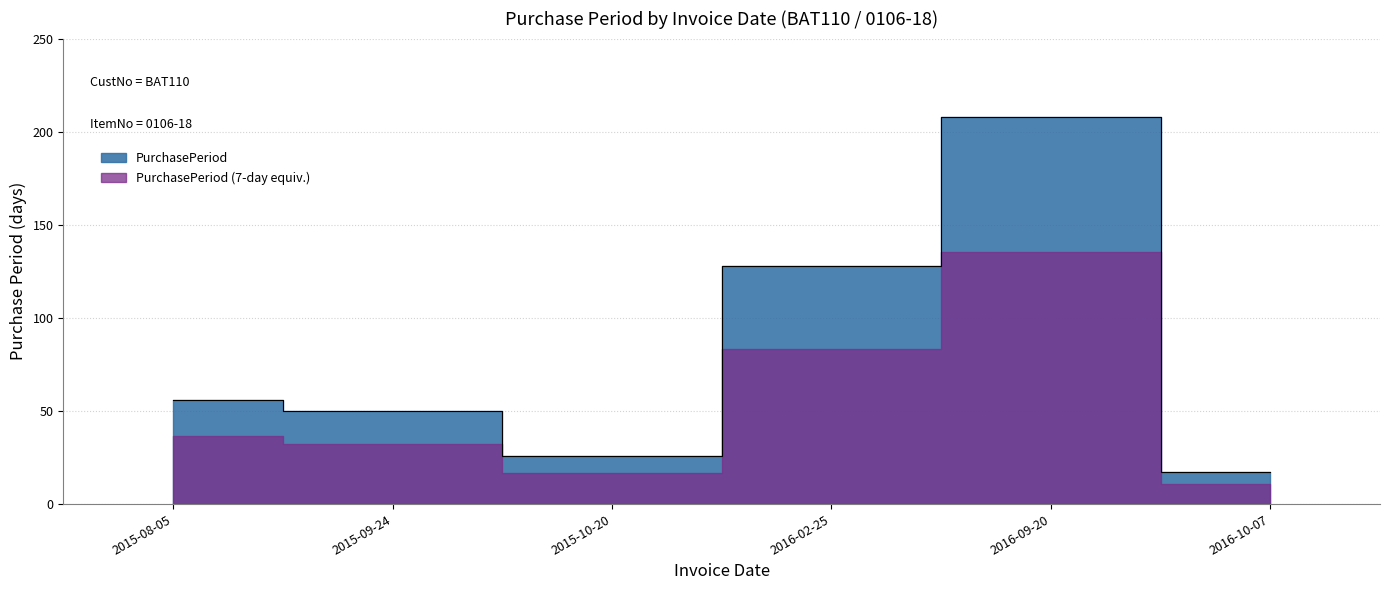

What is the difference between the values at 2015-10-20 and 2015-09-24?

24